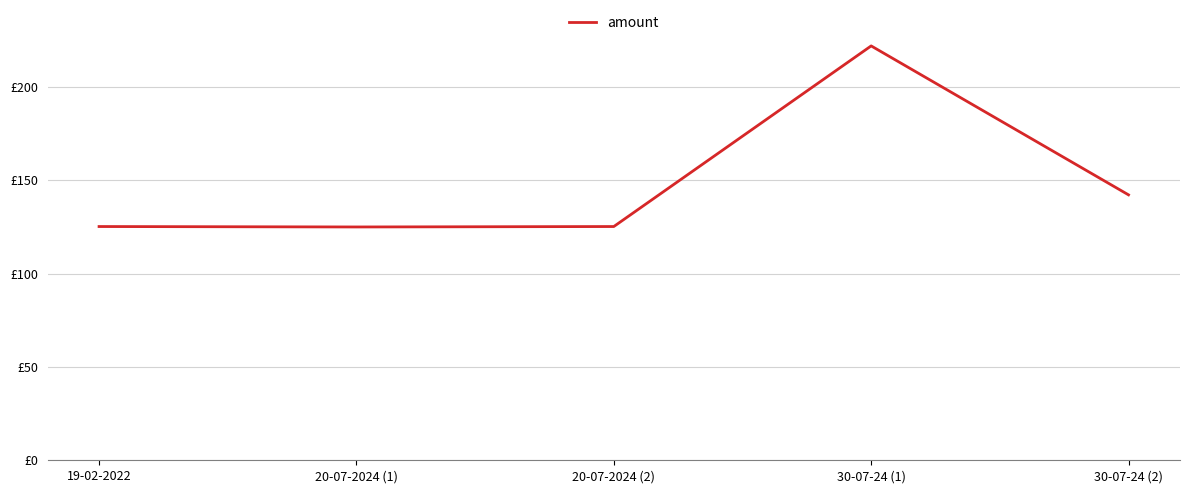

What is the sum of the values at 19-02-2022 and 20-07-2024 (1)?

250.2